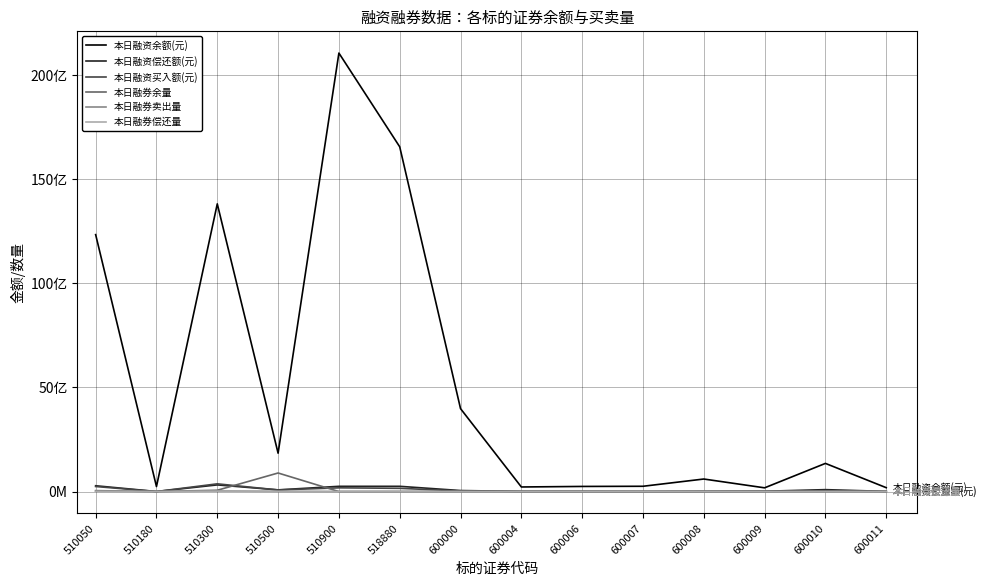

Rank the series by their maximum value, from lowest to highest.

本日融券偿还量, 本日融券卖出量, 本日融资偿还额(元), 本日融资买入额(元), 本日融券余量, 本日融资余额(元)